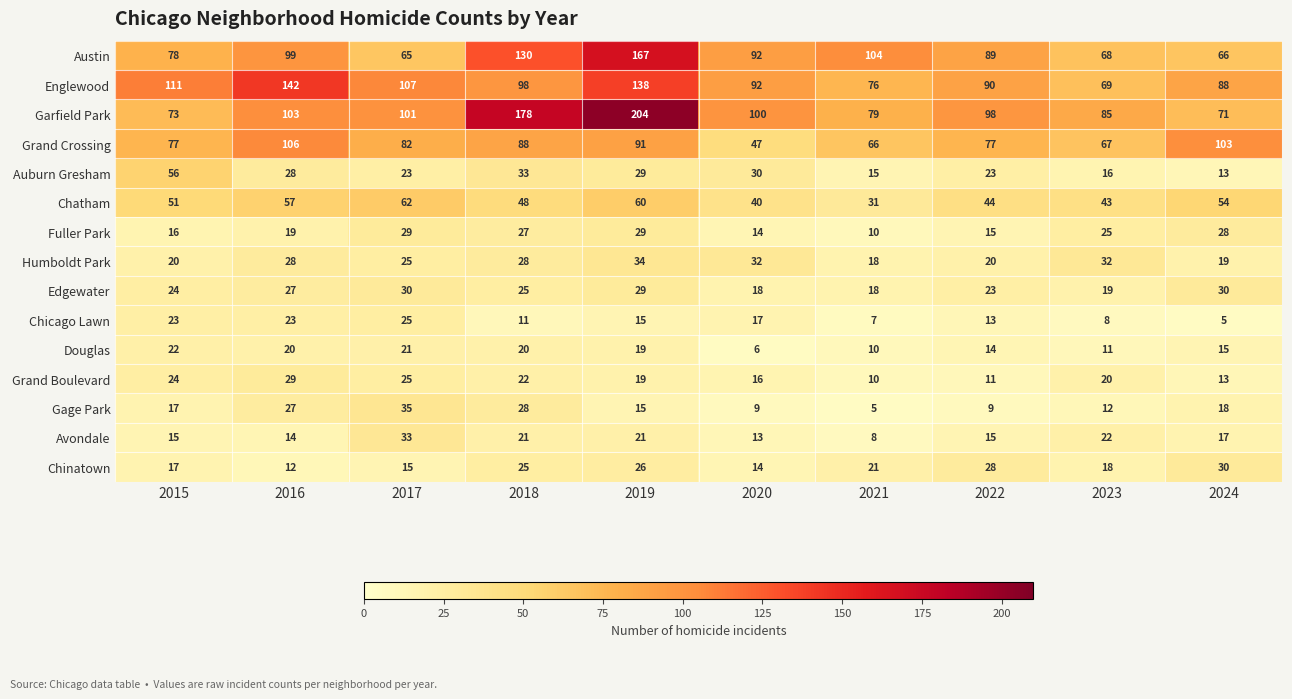

At which label is Fuller Park closest to 19?

2016